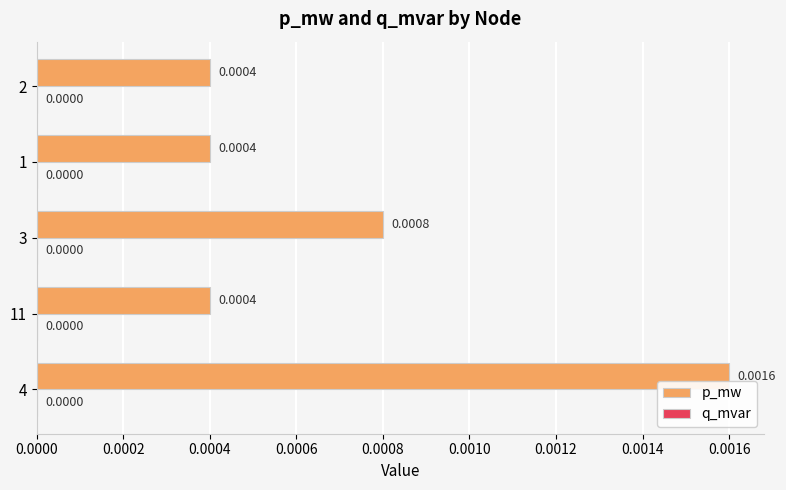

Does the chart contain stacked bars?

No